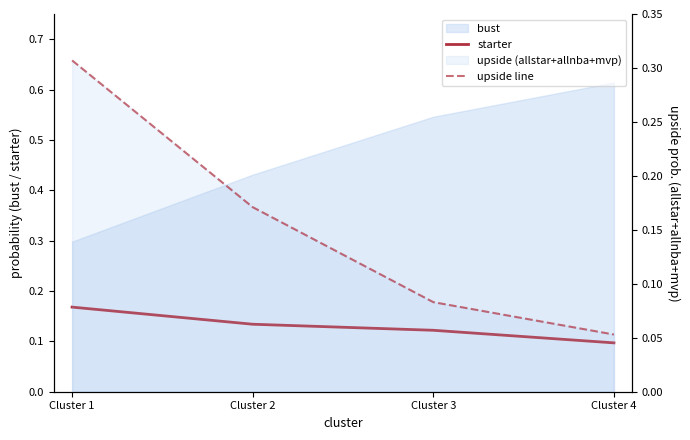

Reading left to right, what are all the values shown in this chart?

starter: 0.2	0.1	0.1	0.1
upside line: 0.3	0.2	0.1	0.1